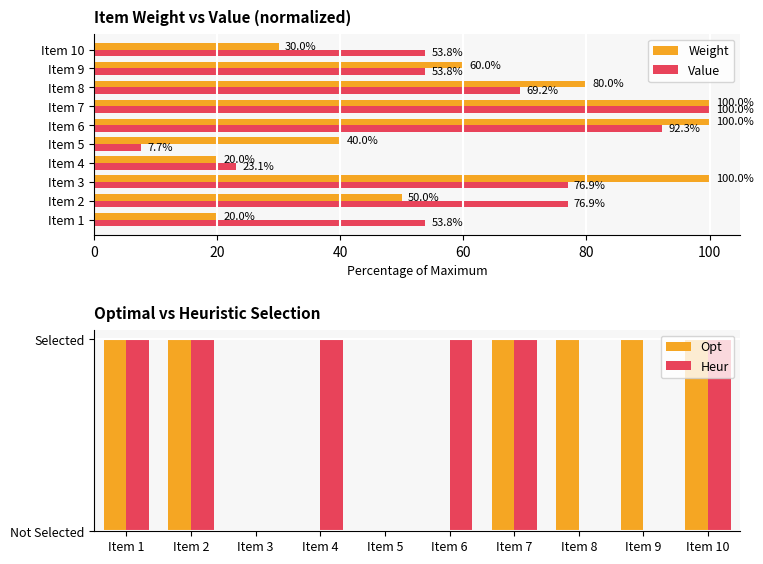

What is the minimum value for Weight?

20.0